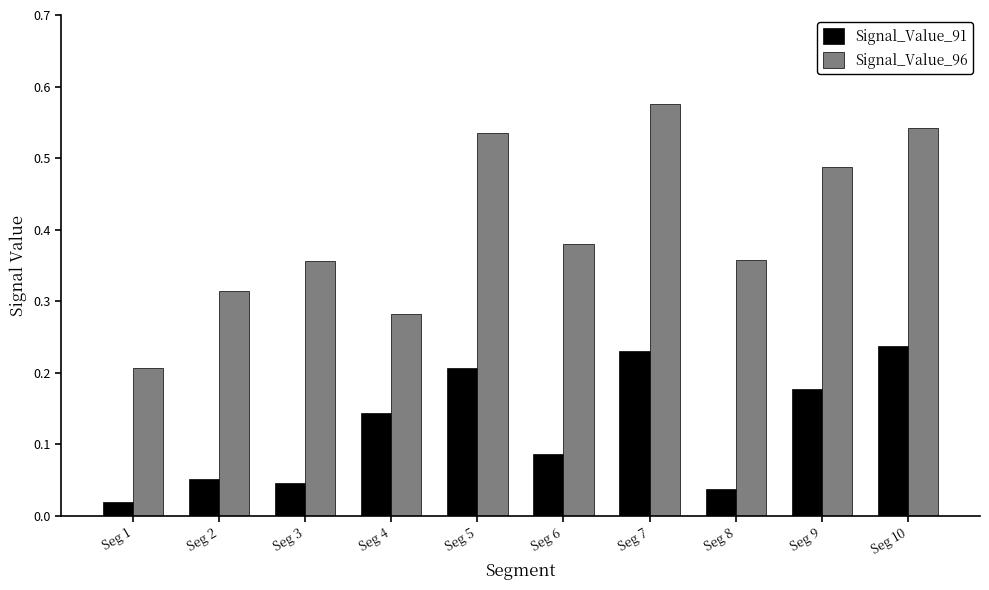

Which series changed the most between Seg 2 and Seg 10?

Signal_Value_96